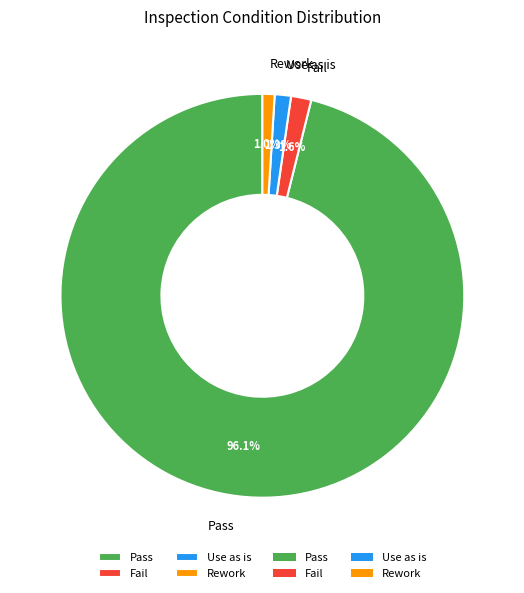

Is it true that Pass is 96% of the pie?

True